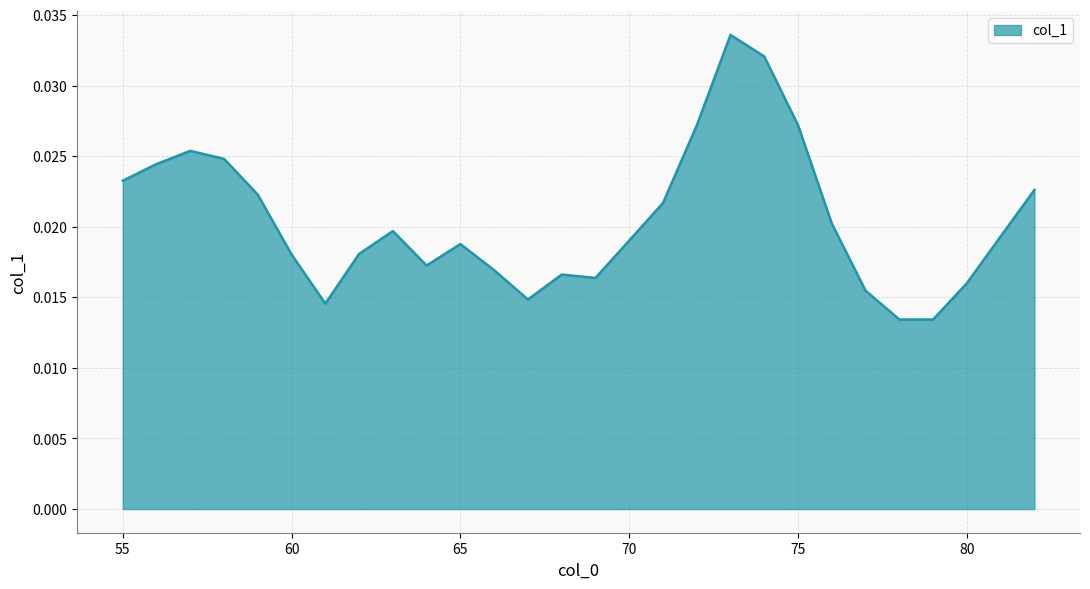

Count the values in the range 0 to 1.

28